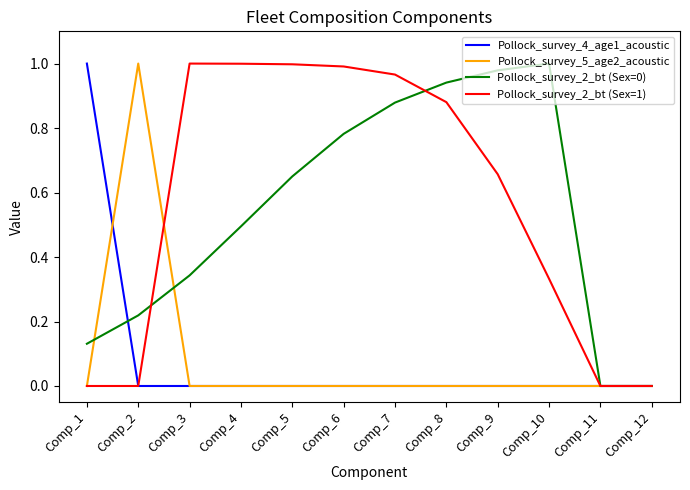

The Pollock_survey_4_age1_acoustic series shows -0.7 at Comp_5. True or false?

False